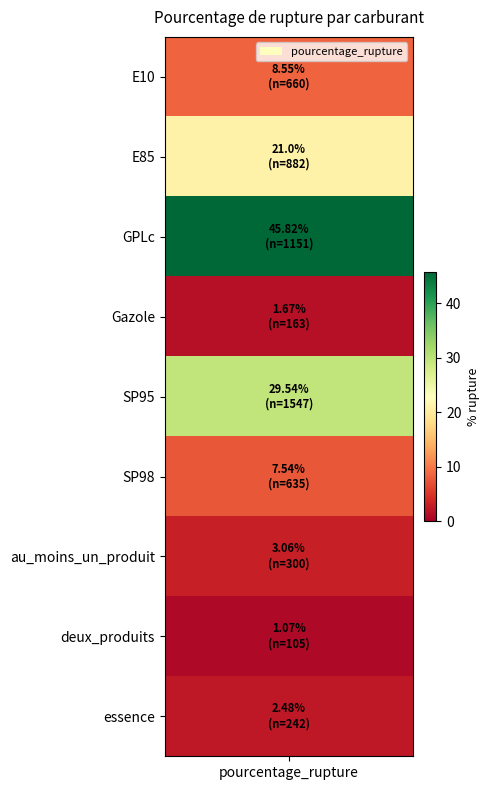

How many values exceed 7?

5